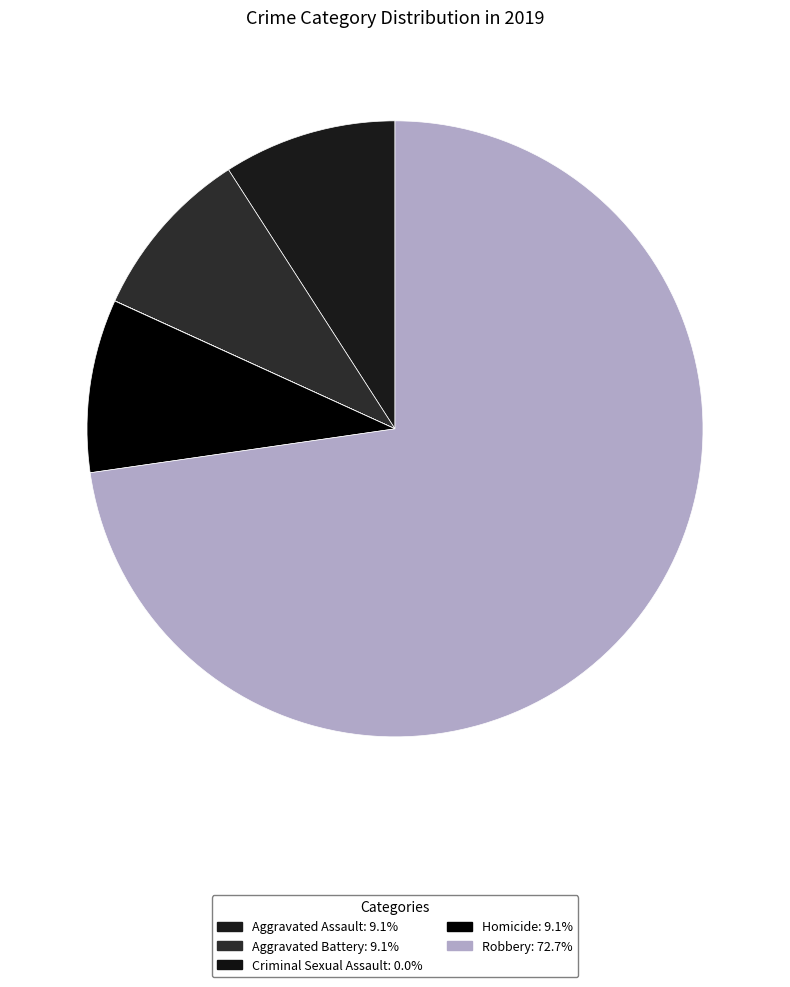

Which category accounts for the majority?

Robbery